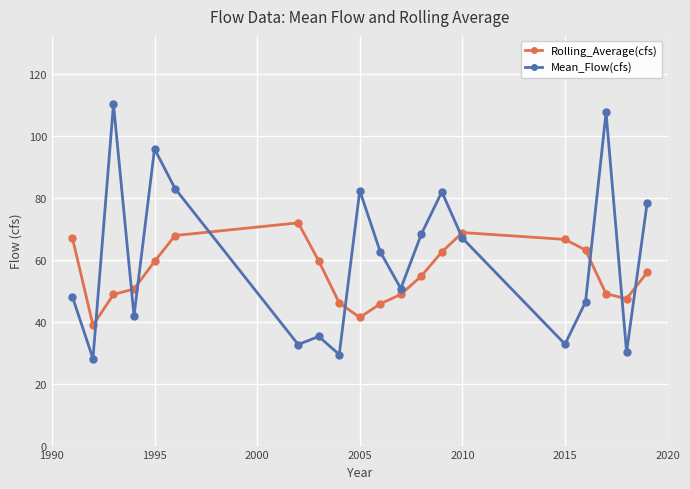

What is the average value of the Mean_Flow(cfs) series?

60.6